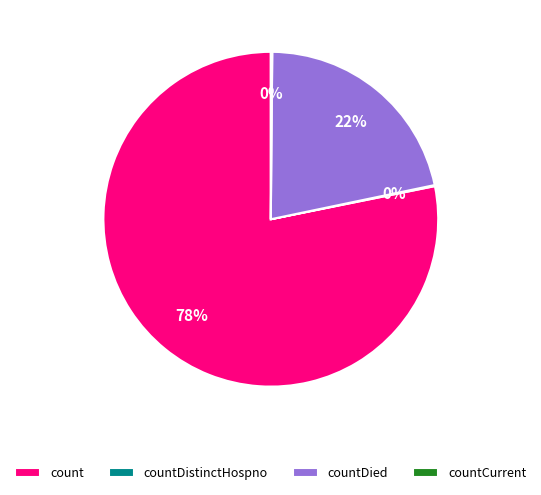

The count slice represents 92% of the pie. True or false?

False